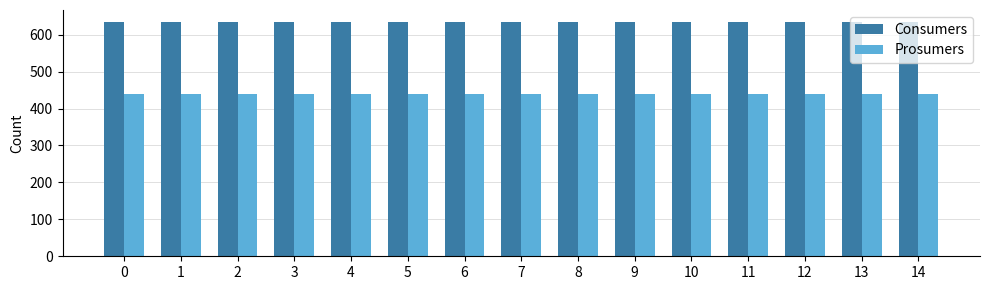

How many bars are there in each group?

2